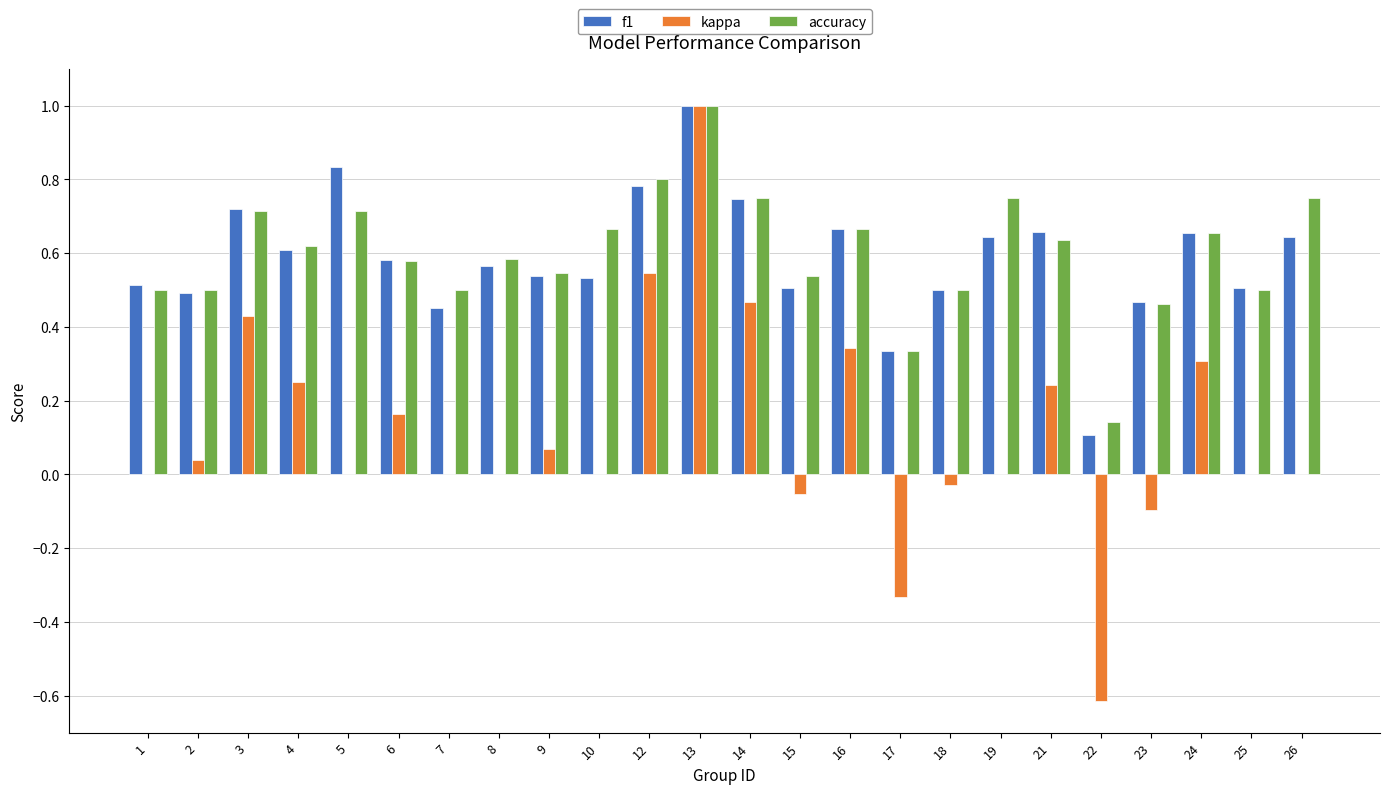

What are all the series names shown in the legend?

f1, kappa, accuracy